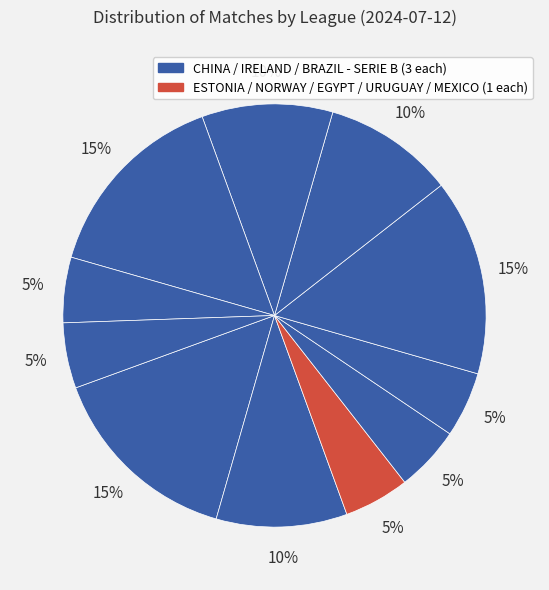

Is there a majority slice in this chart?

No